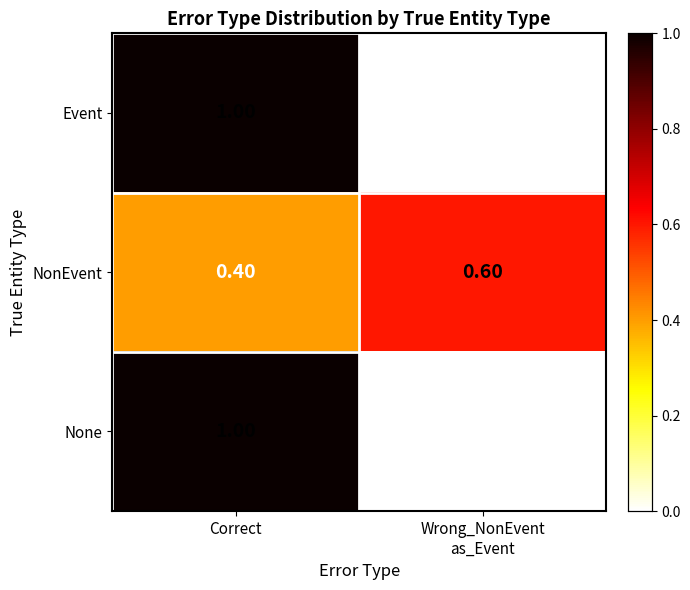

At which category does the chart reach its minimum across all series?

Wrong_NonEvent
as_Event